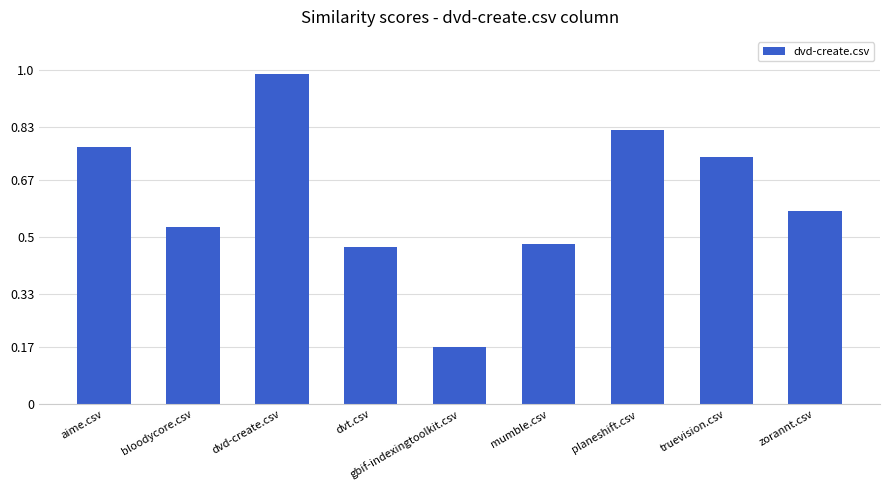

What is the label of the 2nd bar from the left?

bloodycore.csv